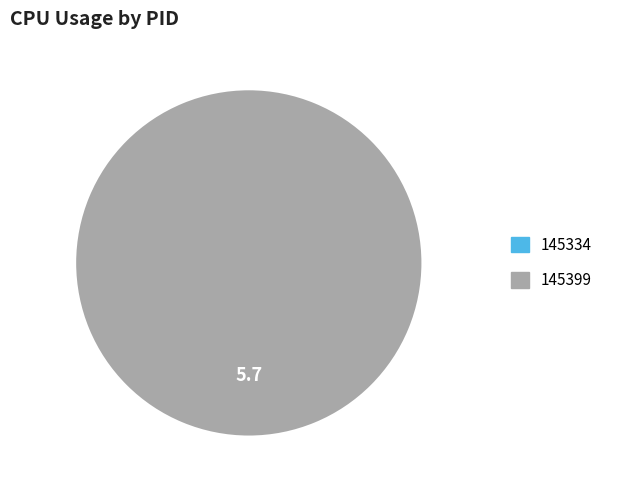

To the nearest percent, what is the difference between the 145334 and 145399 slice percentages?

100%